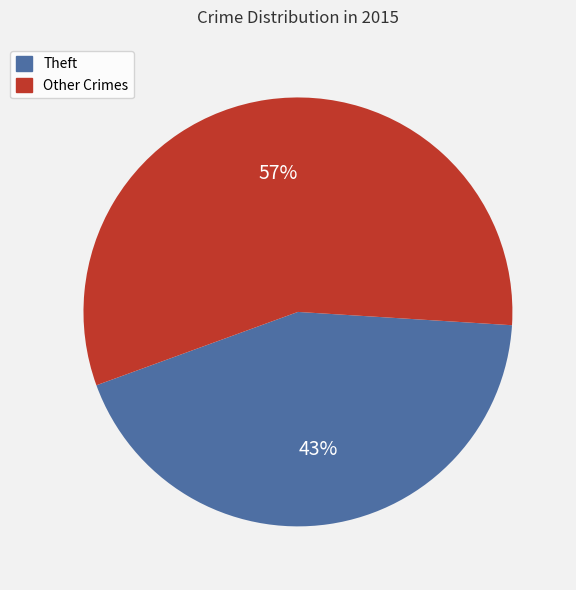

To the nearest percent, what percentage of the pie is Theft?

43%